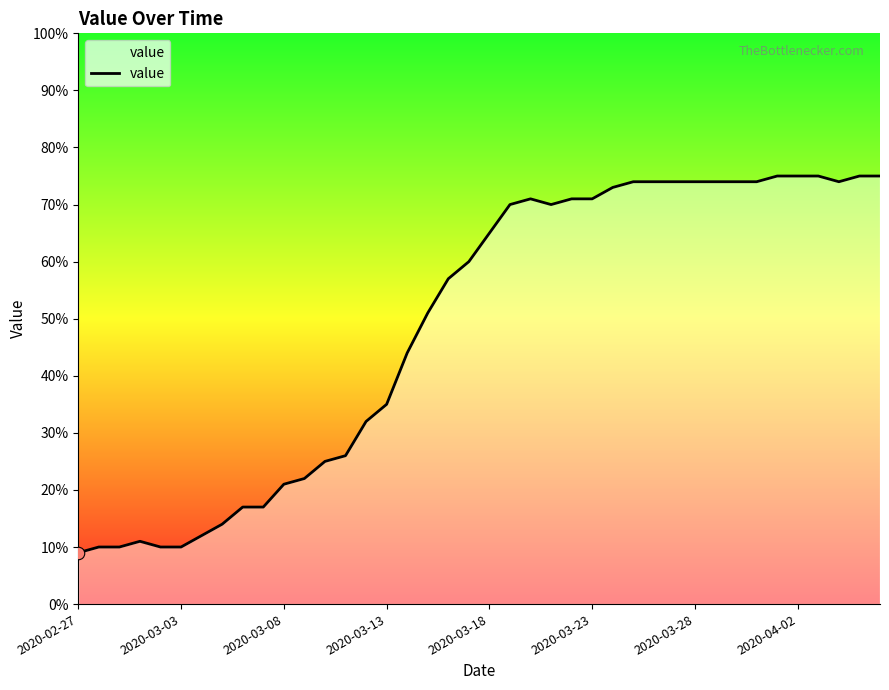

What is the smallest value displayed?

9